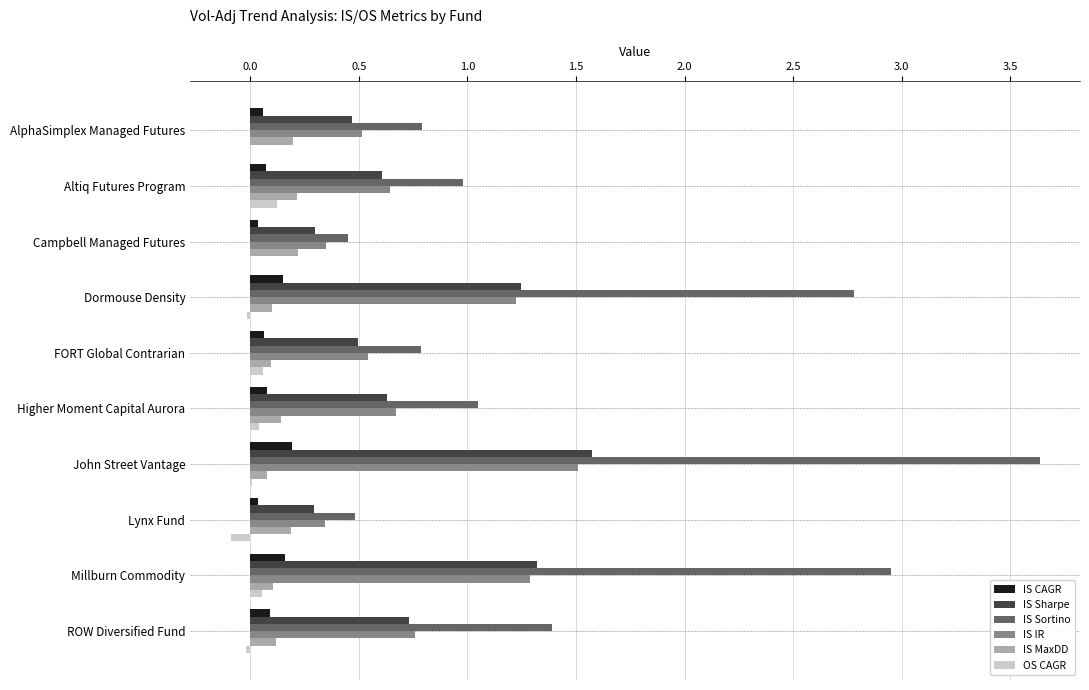

Is it true that IS Sharpe equals 0.8 at Altiq Futures Program?

False